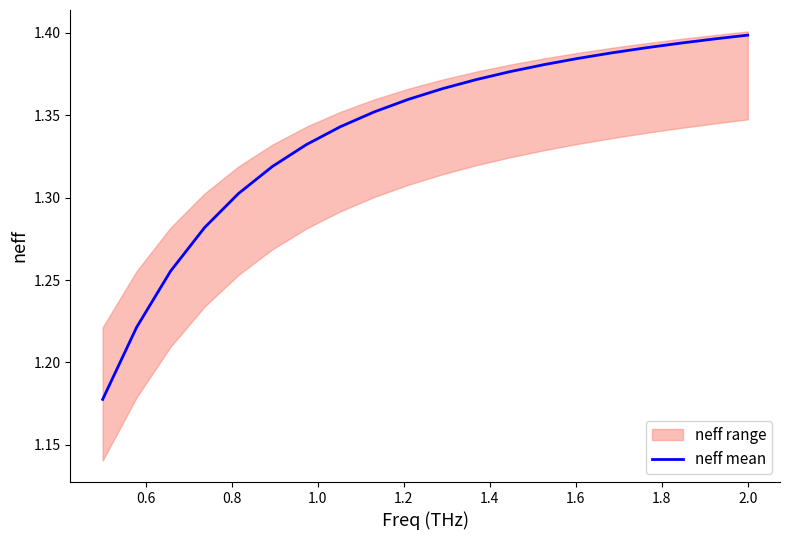

Count the number of categories in the chart.

20